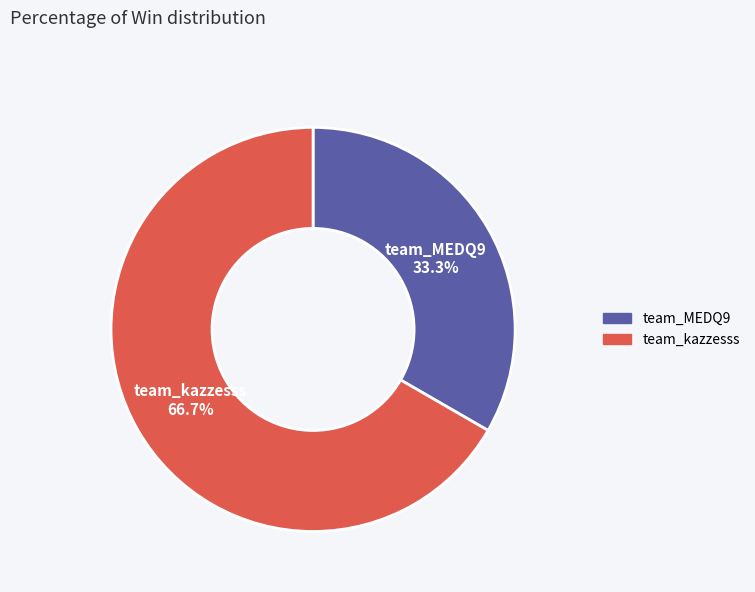

How many slices are in this pie chart?

2